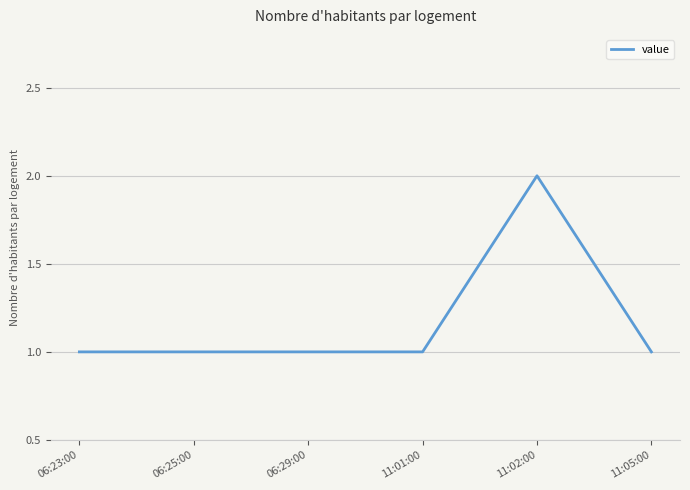

What is the maximum value shown in the chart?

2